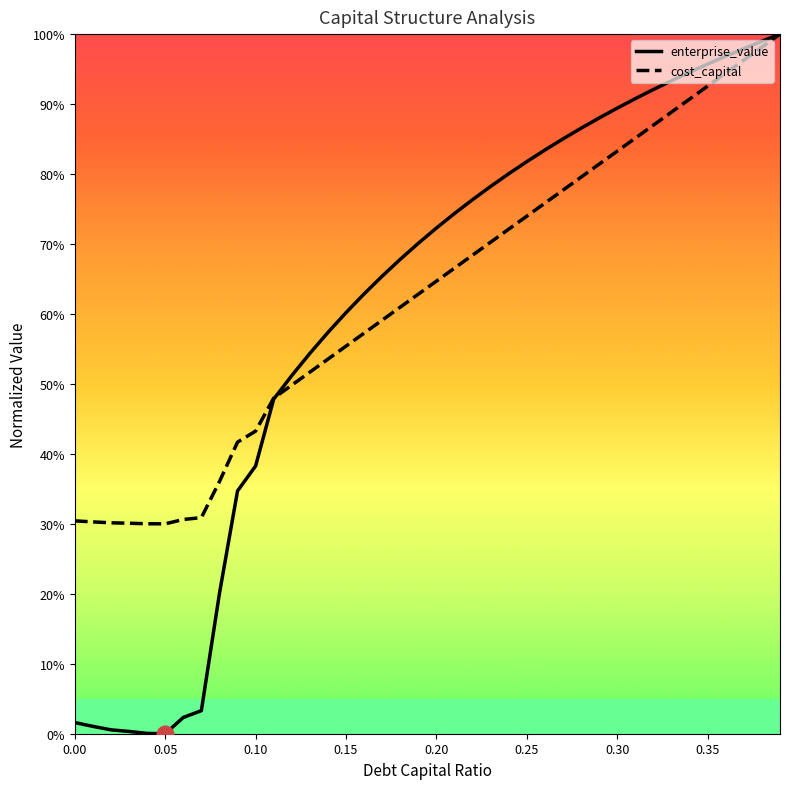

Does the chart display data point markers on the line(s)?

No